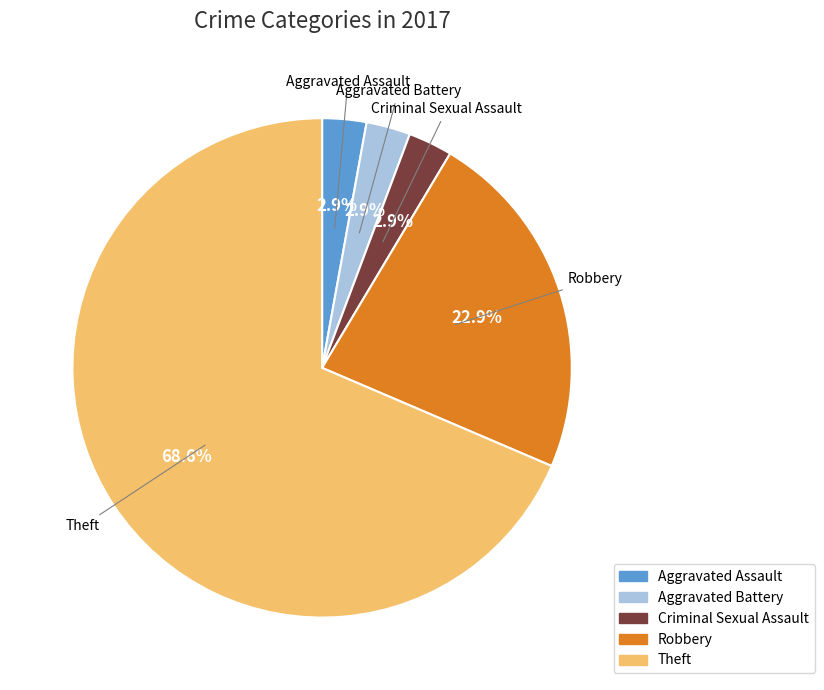

Does Theft represent more than half of the total?

Yes